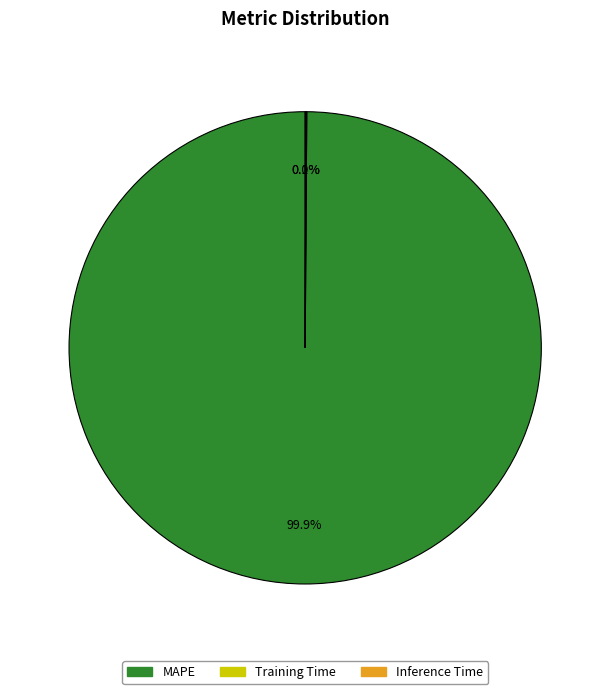

Which slice is the largest?

MAPE